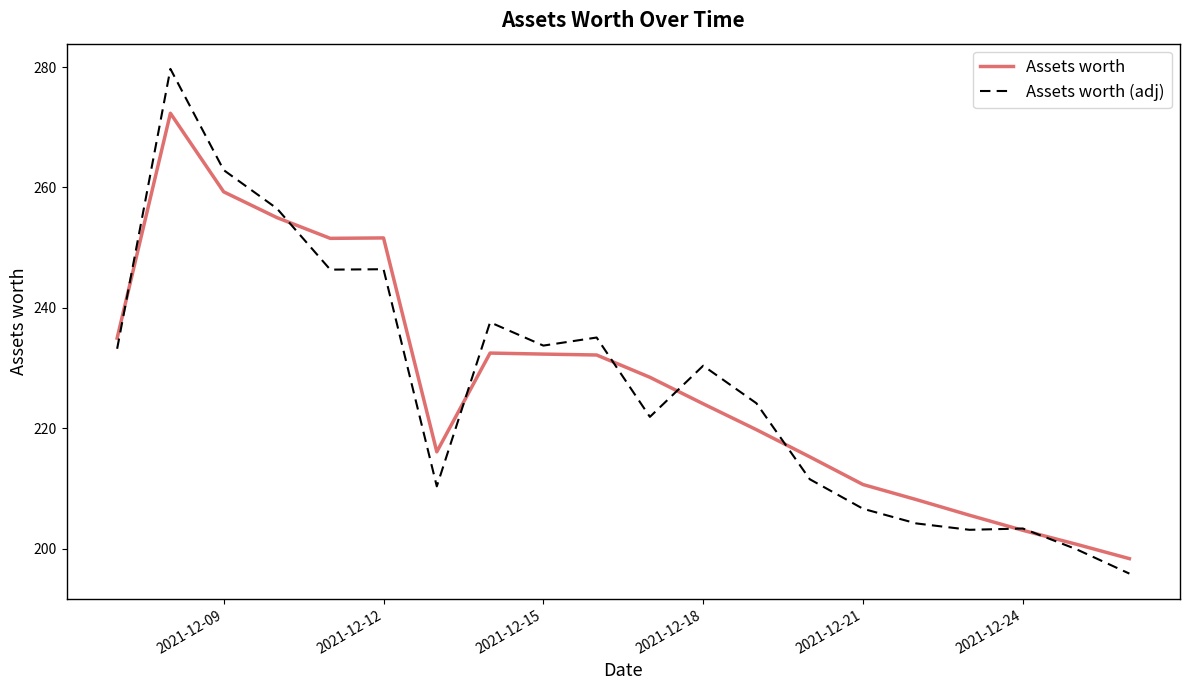

What is the greatest value displayed?

279.7